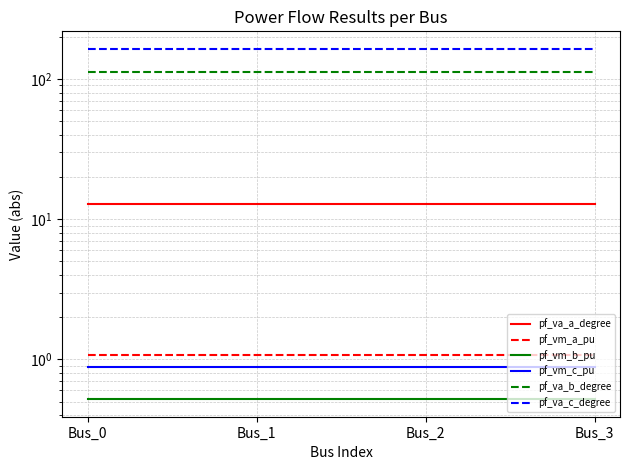

What is the greatest value displayed?

164.3